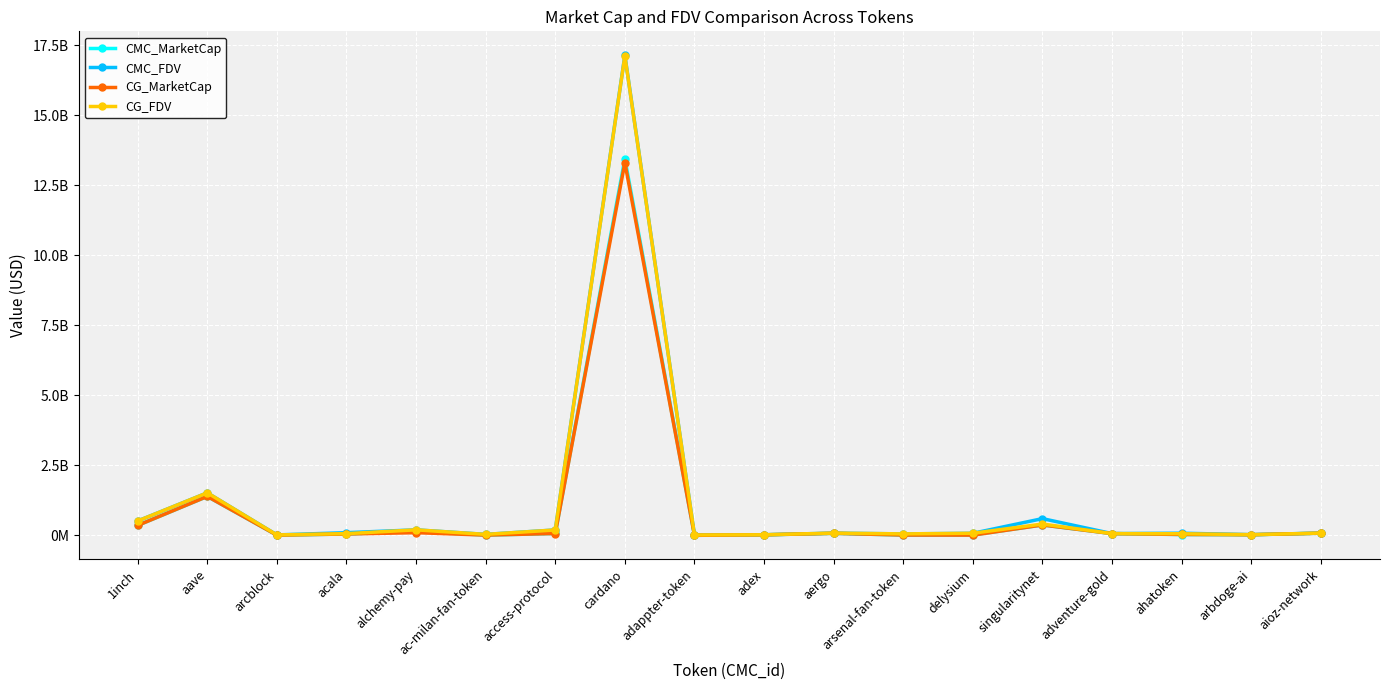

True or false: CMC_FDV and CMC_MarketCap intersect in this chart.

False